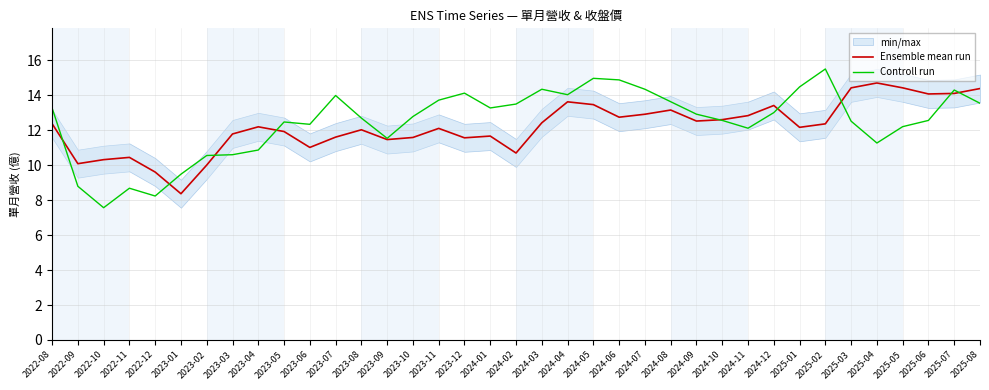

Reading left to right, list all the values displayed in this chart.

Ensemble mean run: 12.4	10.1	10.3	10.4	9.6	8.4	10.0	11.8	12.2	11.9	11.0	11.6	12.0	11.5	11.6	12.1	11.6	11.7	10.7	12.4	13.6	13.5	12.8	12.9	13.2	12.5	12.6	12.8	13.4	12.2	12.4	14.4	14.7	14.4	14.1	14.1	14.4
Controll run: 13.3	8.8	7.6	8.7	8.2	9.5	10.6	10.6	10.9	12.5	12.3	14.0	12.7	11.5	12.8	13.7	14.1	13.3	13.5	14.4	14.0	15.0	14.9	14.4	13.6	12.9	12.6	12.1	13.0	14.5	15.5	12.5	11.3	12.2	12.6	14.3	13.5